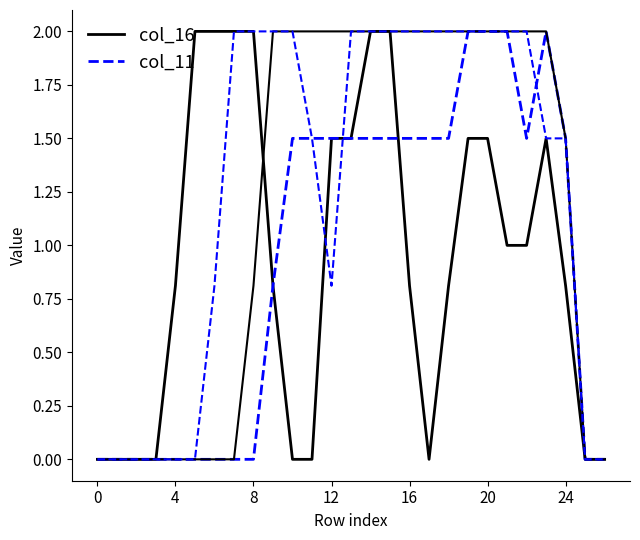

How many lines are shown in the chart?

4